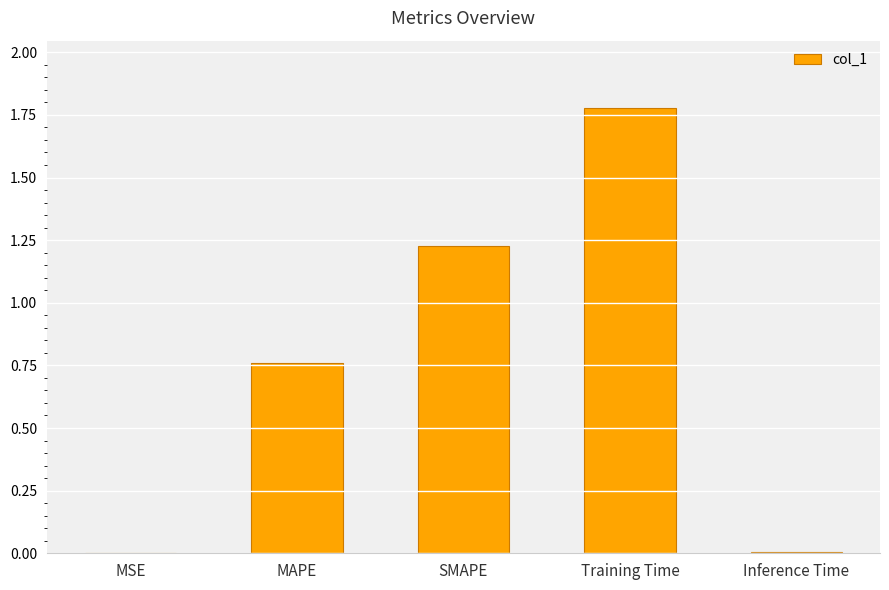

Which category has the highest value across all series?

Training Time